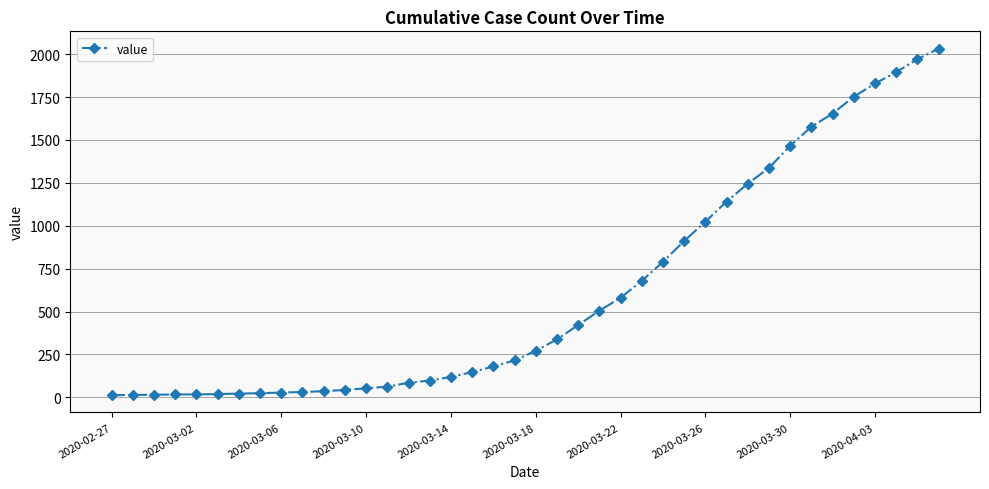

What is the maximum value shown in the chart?

2032